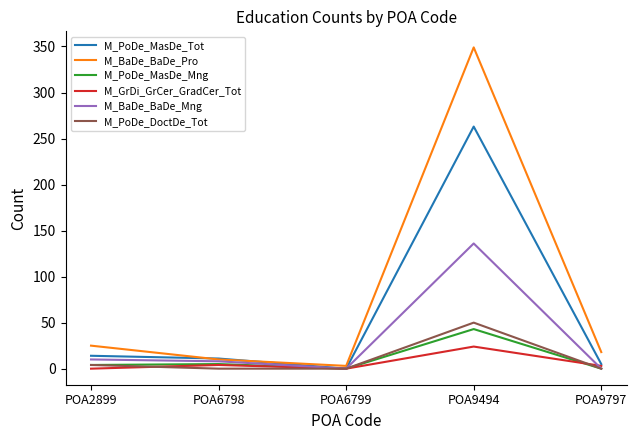

Which series has the widest spread of values?

M_BaDe_BaDe_Pro